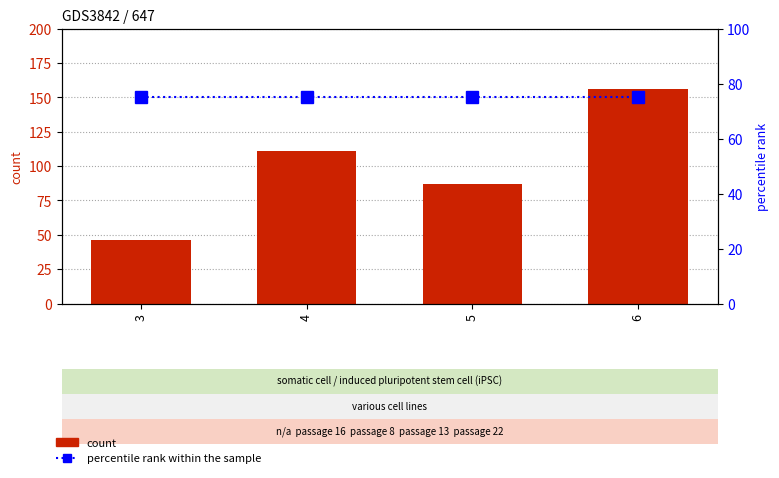

What are all the series names shown in the legend?

count, percentile rank within the sample